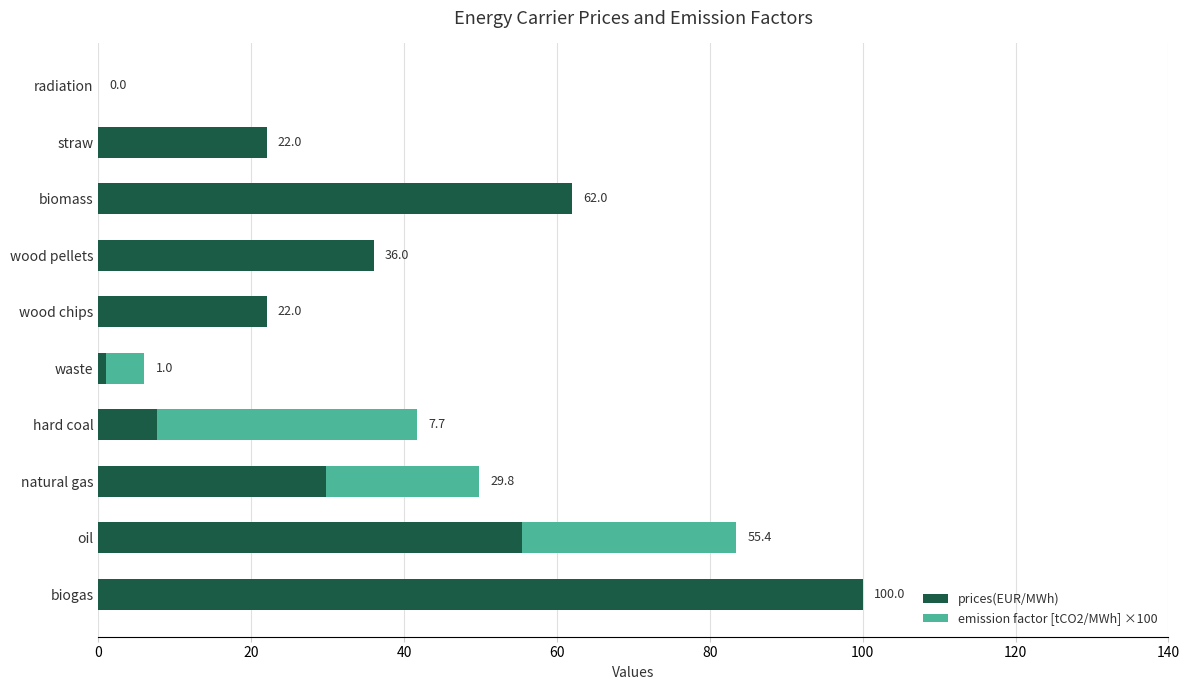

What is the highest value of the prices(EUR/MWh) series?

100.0